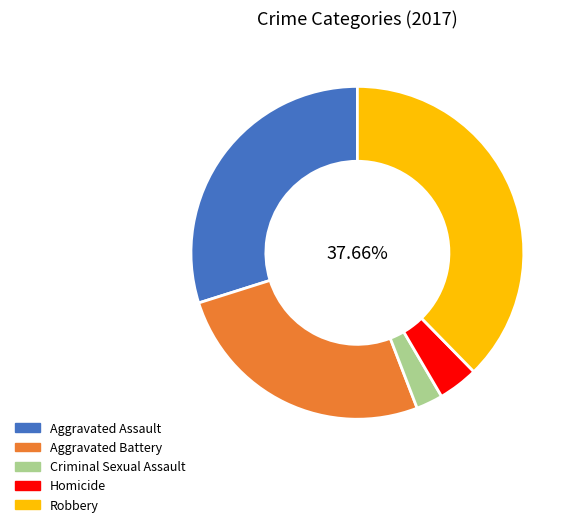

Approximately how many times larger is the value at Homicide compared to Aggravated Assault?

0.1